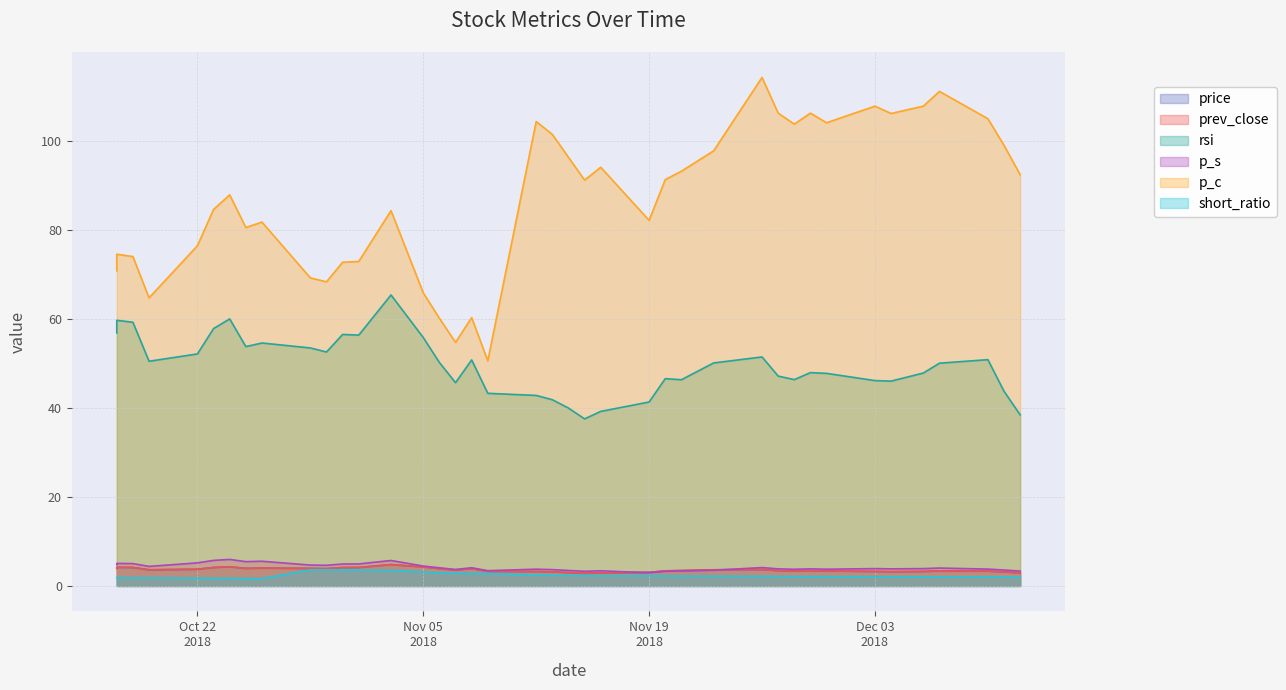

Where is the first local maximum for p_s?

2018-10-17